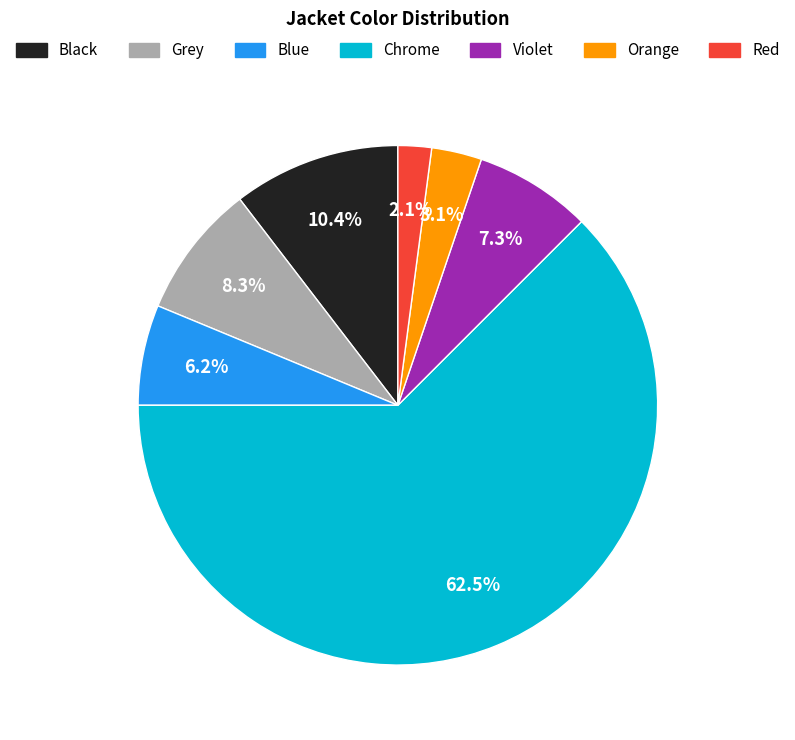

What percentage is the Grey slice, to the nearest percent?

8%